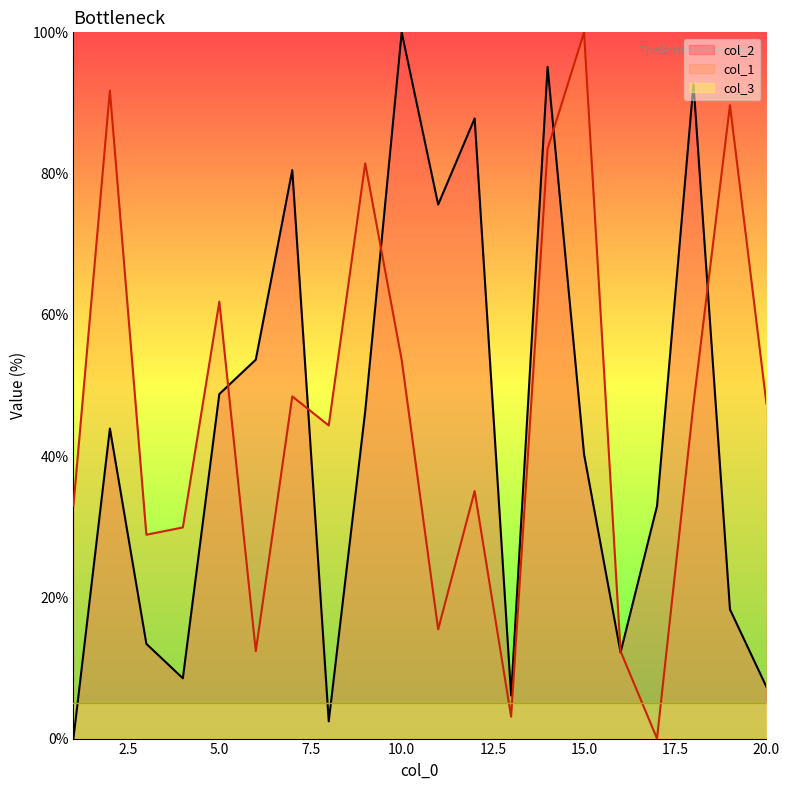

How many data points does each series have?

20